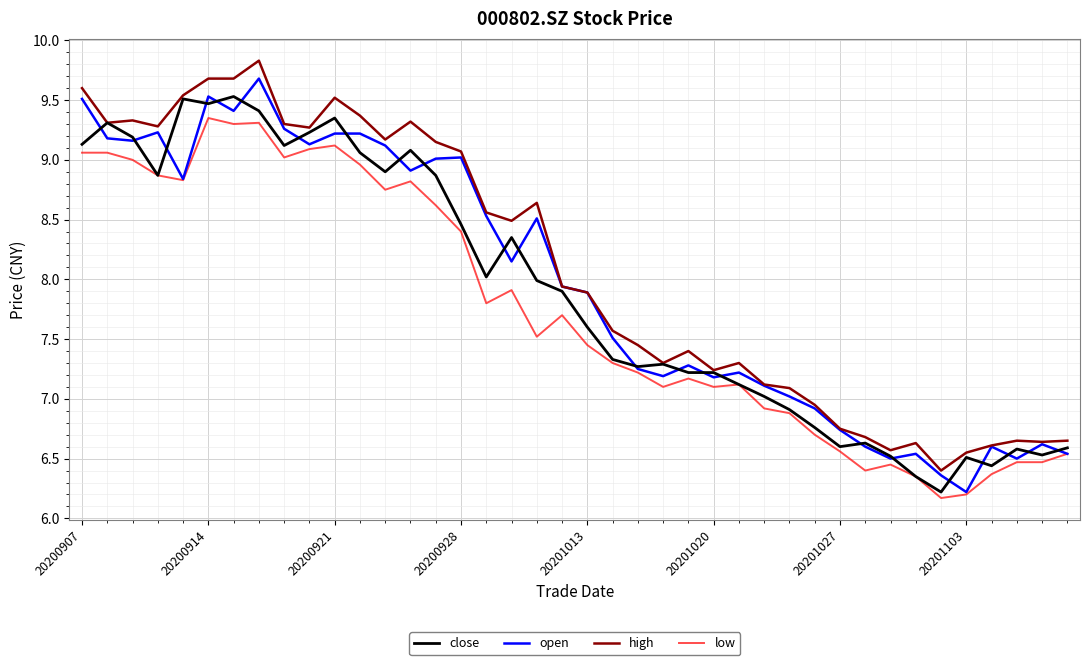

True or false: low and high cross at least once.

False